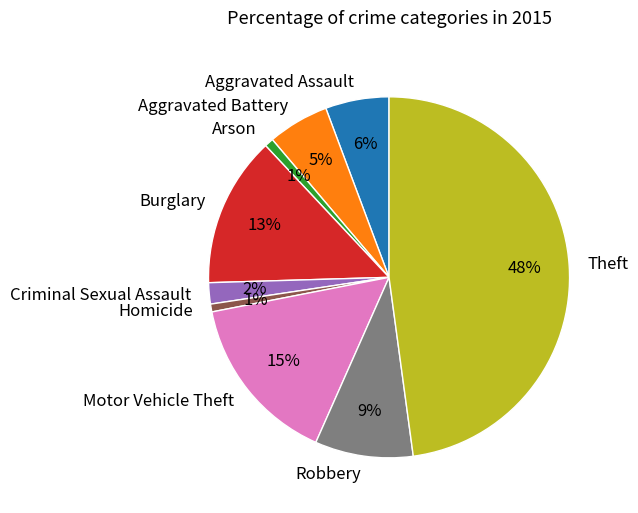

The Aggravated Battery slice represents 5% of the pie. True or false?

True